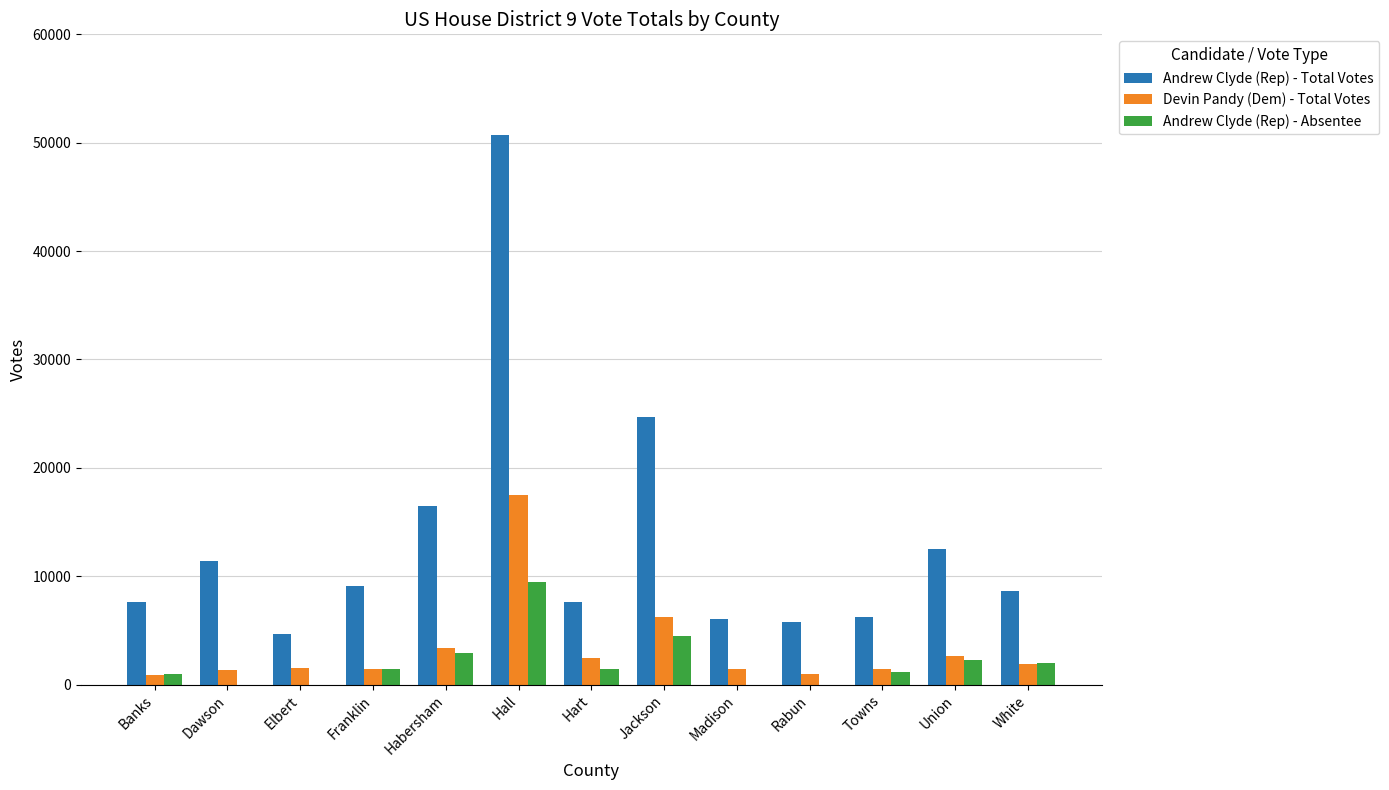

What is the greatest value displayed?

50731